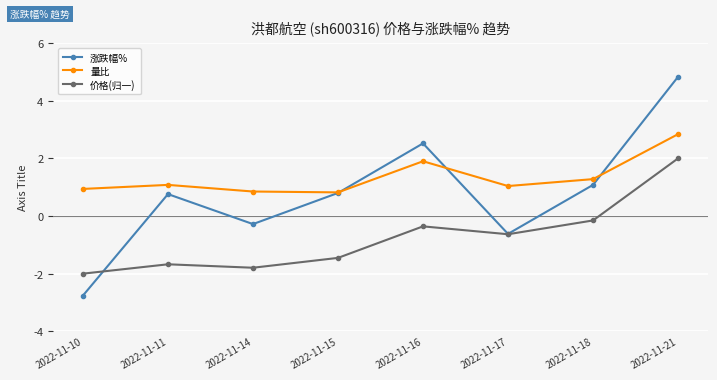

True or false: 量比 and 涨跌幅% intersect in this chart.

True